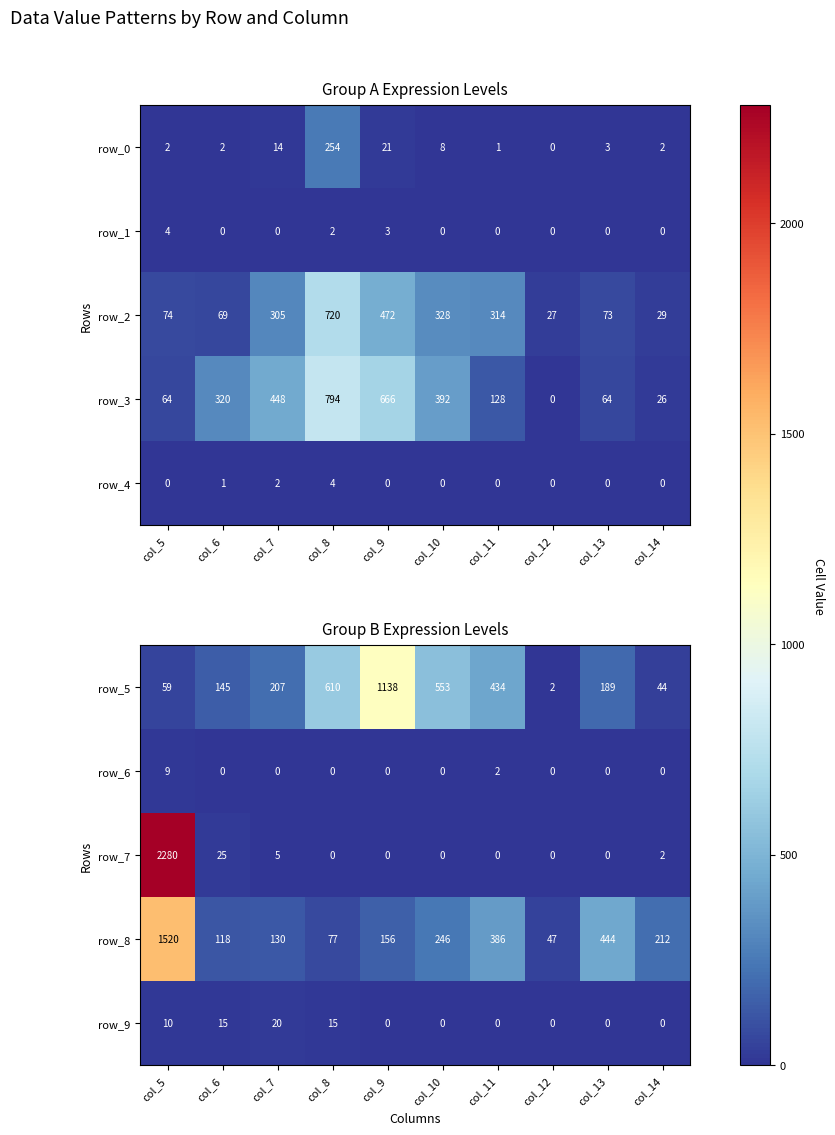

What is the spread (max minus min) of values at col_9?

1138